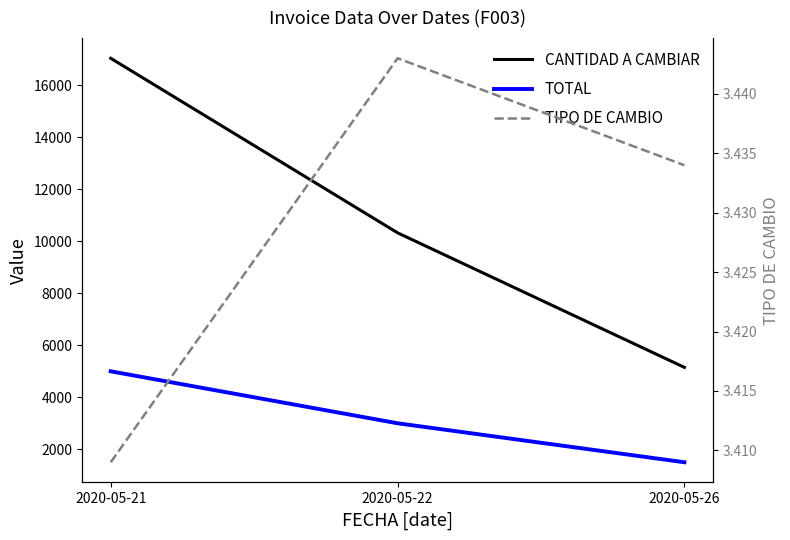

Reading left to right, transcribe all the data shown in this chart.

CANTIDAD A CAMBIAR: 2020-05-21=17045.0	2020-05-22=10329.0	2020-05-26=5151.0
TOTAL: 2020-05-21=5000.0	2020-05-22=3000.0	2020-05-26=1500.0
TIPO DE CAMBIO: 2020-05-21=3.4	2020-05-22=3.4	2020-05-26=3.4